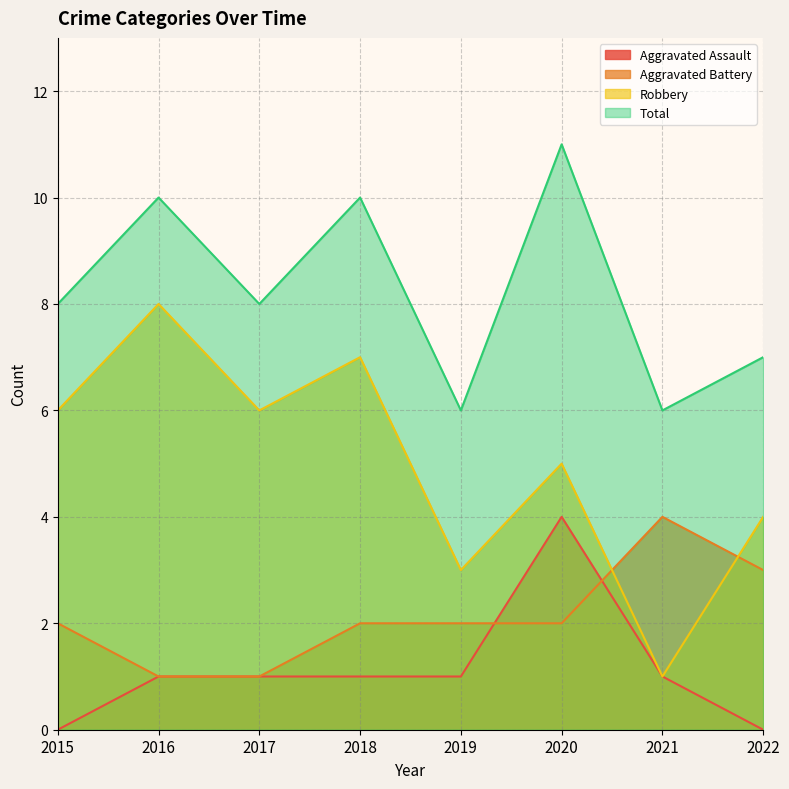

How many data points in Total are less than 8?

3